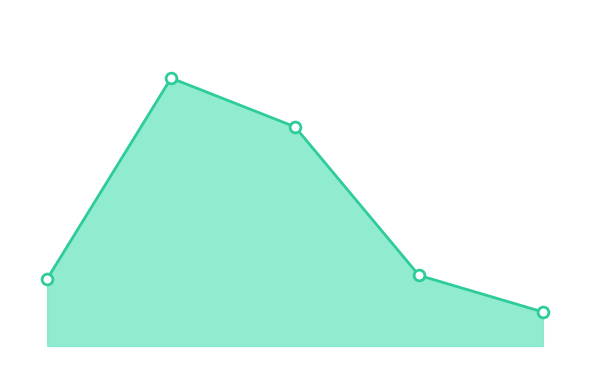

Which series has the largest total across all categories?

Y_line